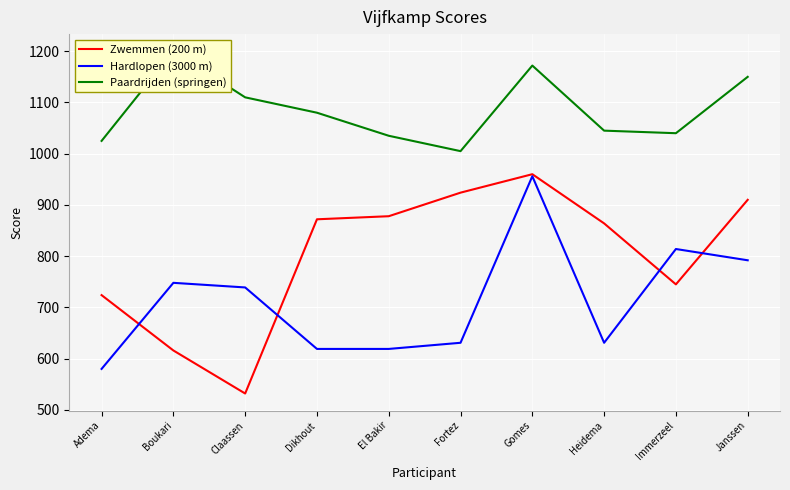

List the series in order of their peak value, lowest first.

Hardlopen (3000 m), Zwemmen (200 m), Paardrijden (springen)